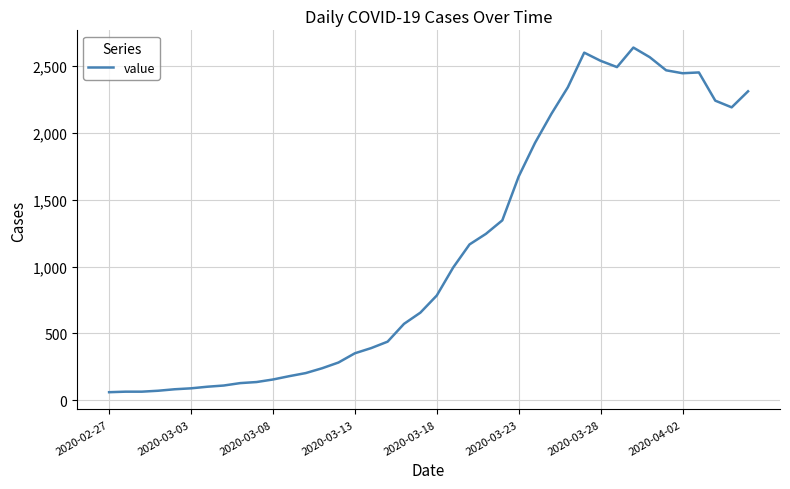

What is the smallest value displayed?

61